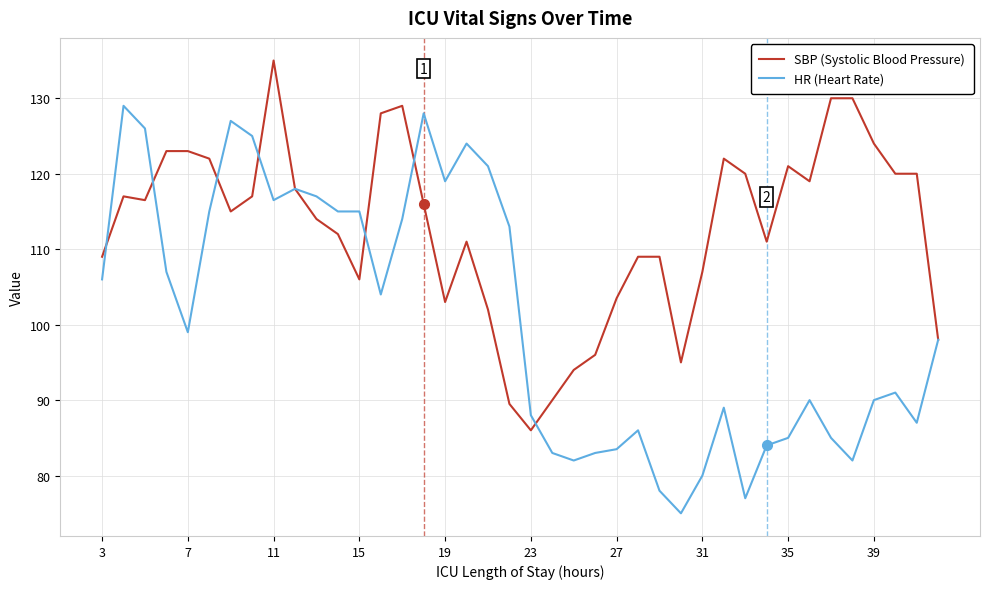

Which series has the widest spread of values?

HR (Heart Rate)